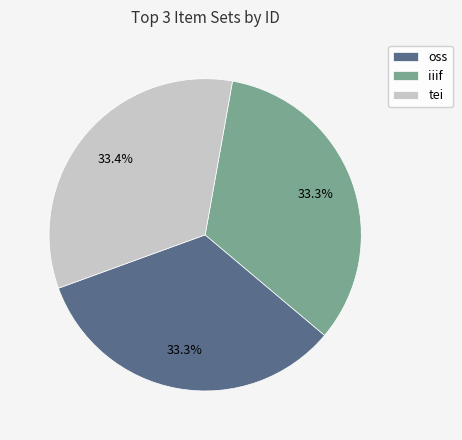

What is the ratio of the value at tei to the value at oss?

1.0